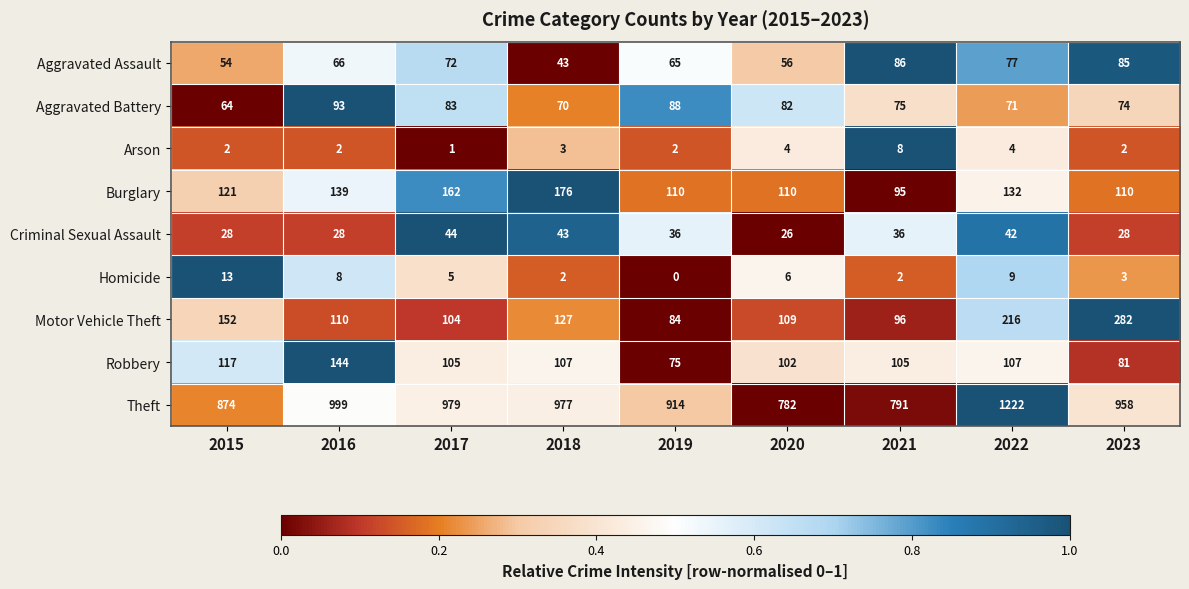

At how many categories does at least one series exceed 0?

9